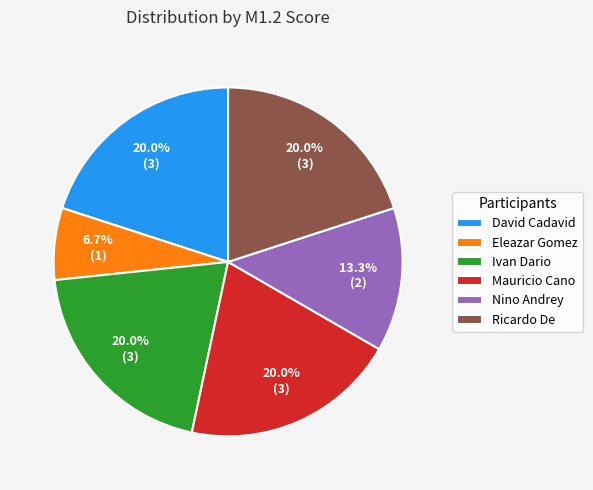

What percentage do Ricardo De and David Cadavid together represent?

40.0%